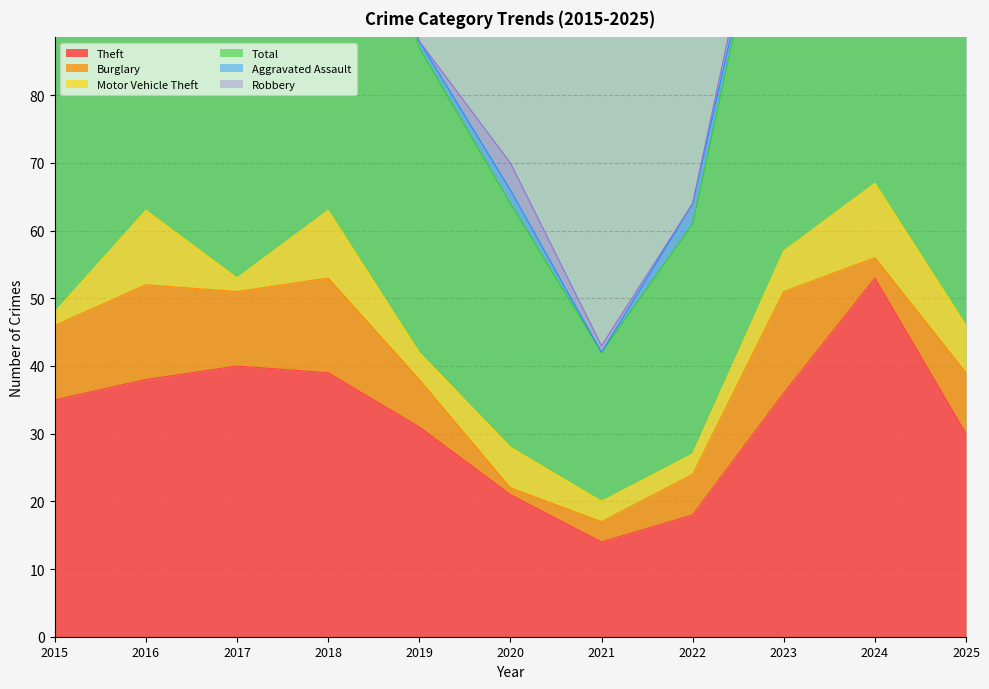

At which category is the sum across all series the highest?

2024